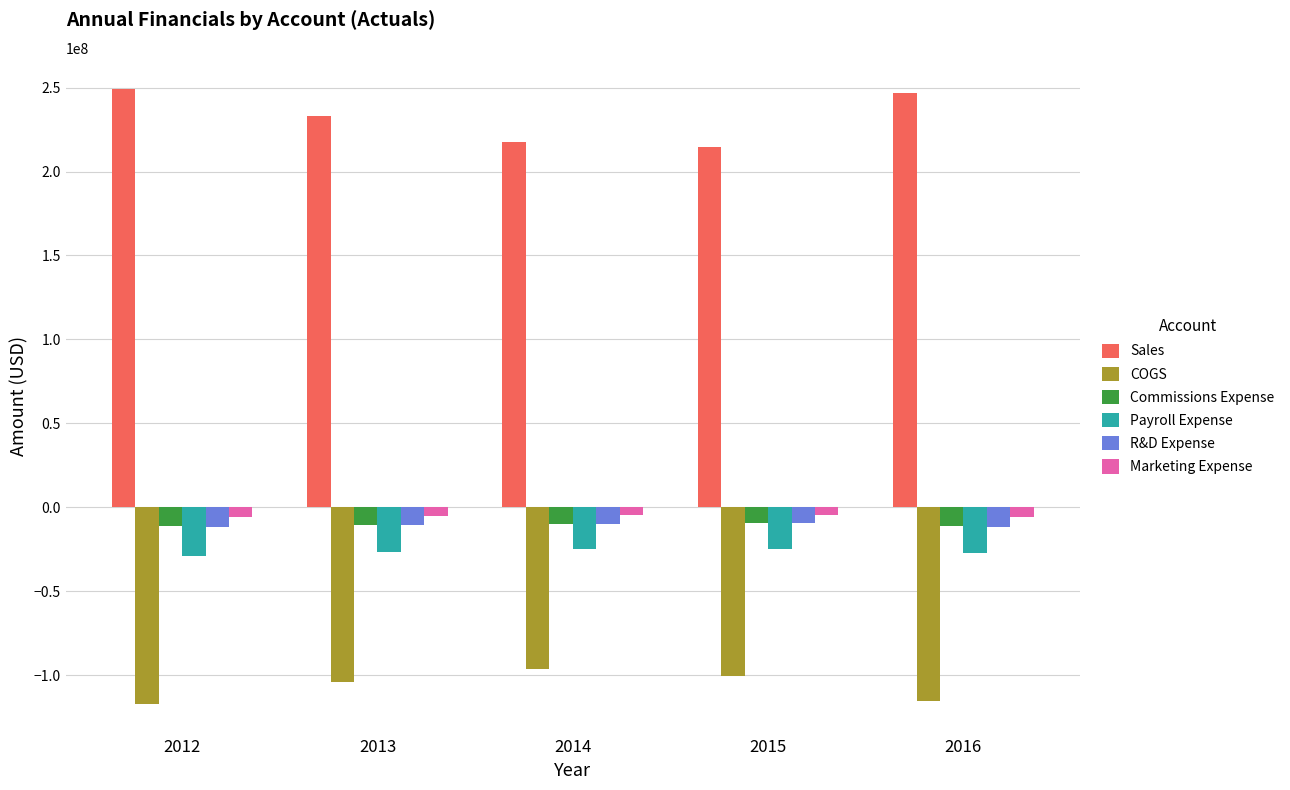

How many categories are shown in the chart?

5